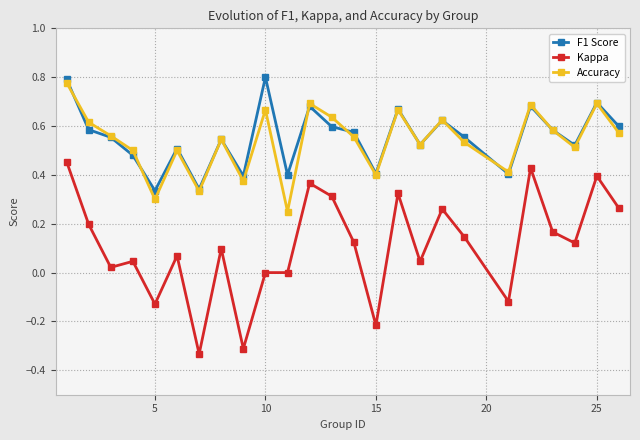

Rank the series by their maximum value, from lowest to highest.

Kappa, Accuracy, F1 Score